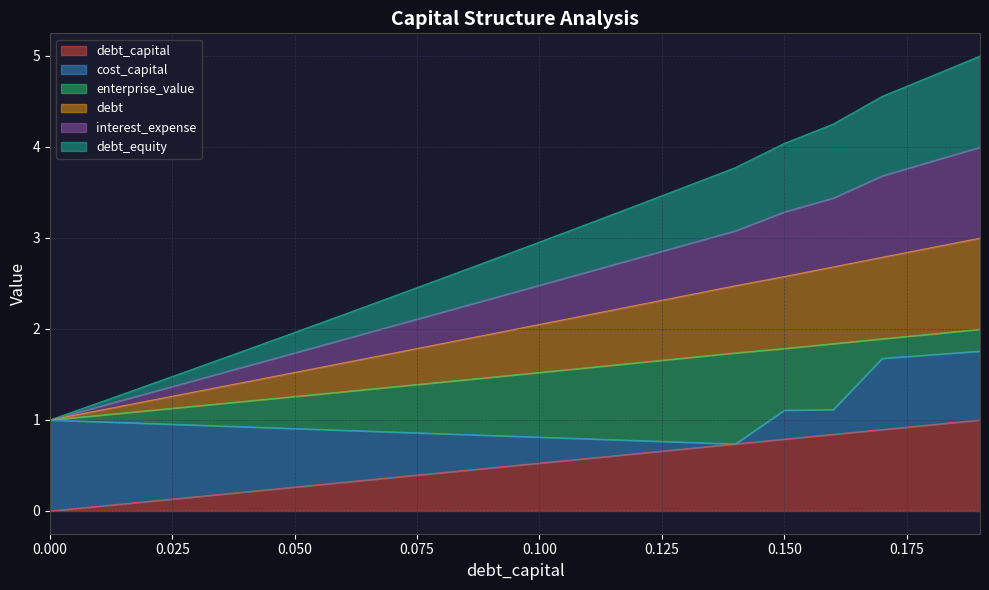

What is the difference between the maximum and minimum values in the debt series?

2.0